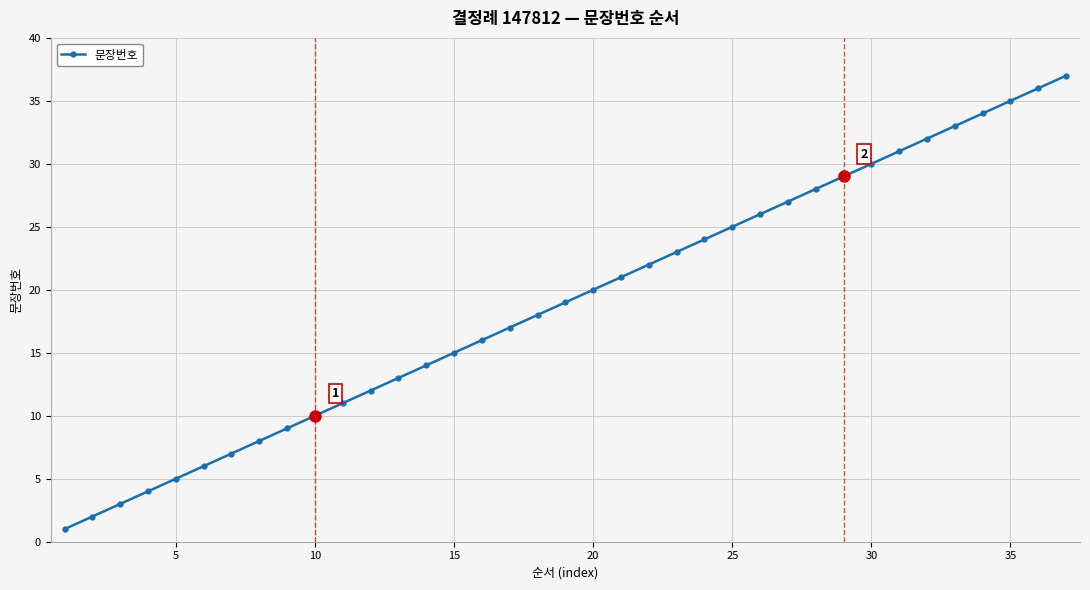

What is the sum of all values?

703